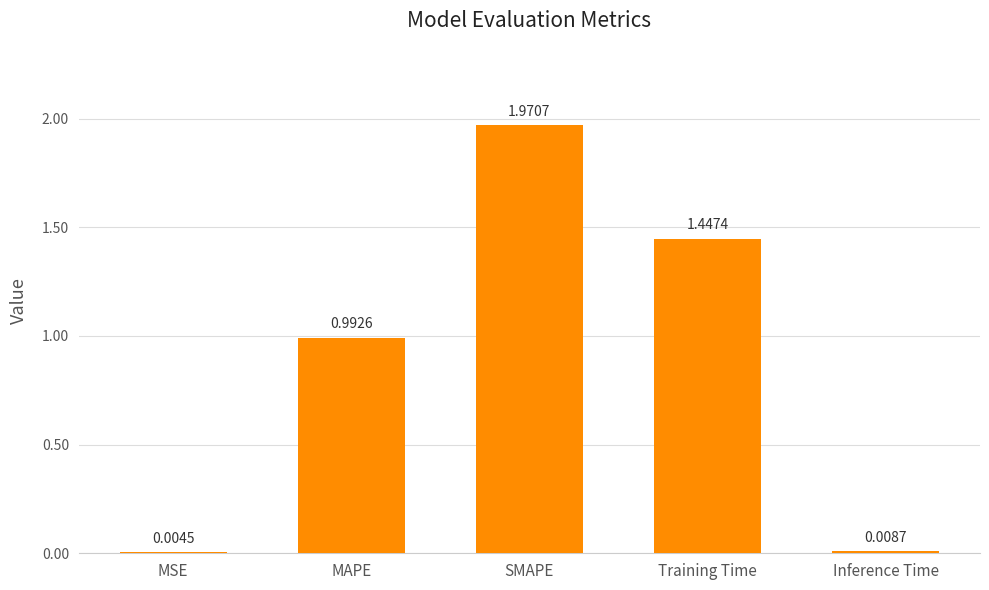

The value at Training Time is 0.8. True or false?

False